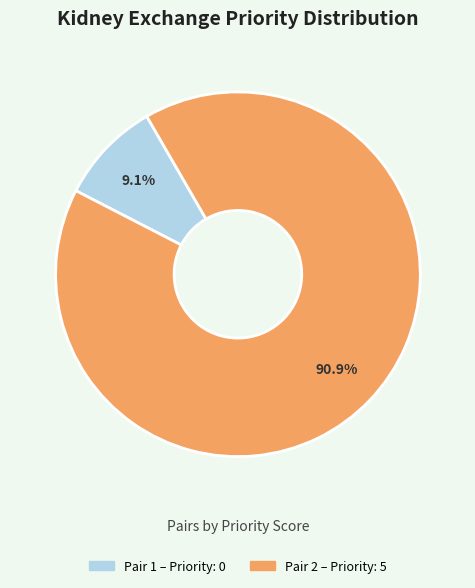

Is there a majority slice in this chart?

Yes